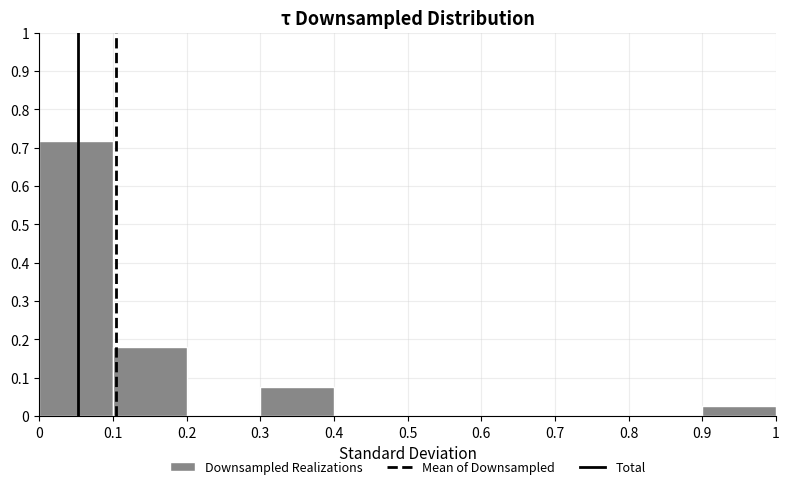

Which range on the x-axis has the tallest bar?

0 to 0.1